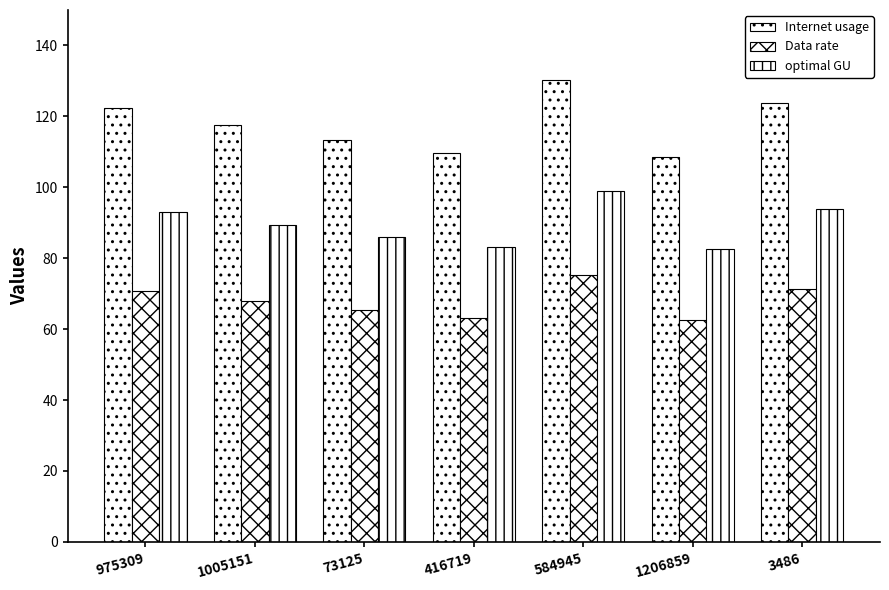

List the labels in order of Data rate value, largest first.

584945, 3486, 975309, 1005151, 73125, 416719, 1206859